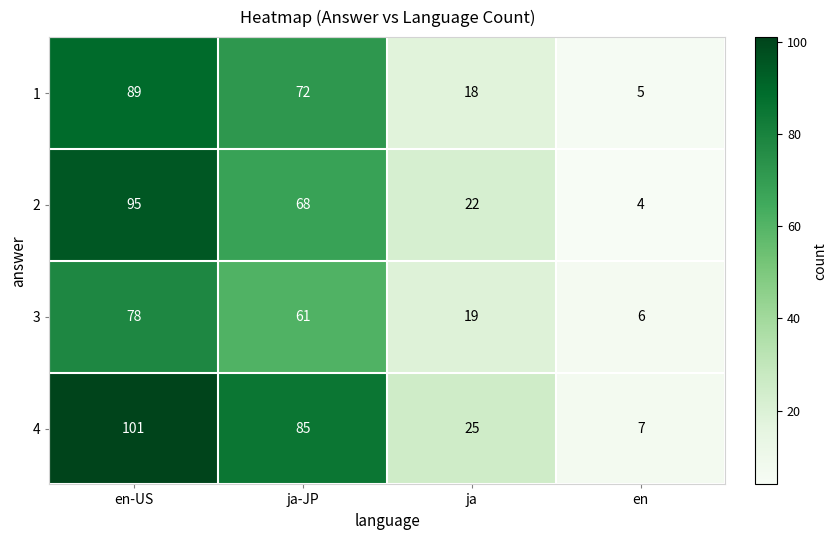

Is it true that 1 equals 89 at en-US?

True